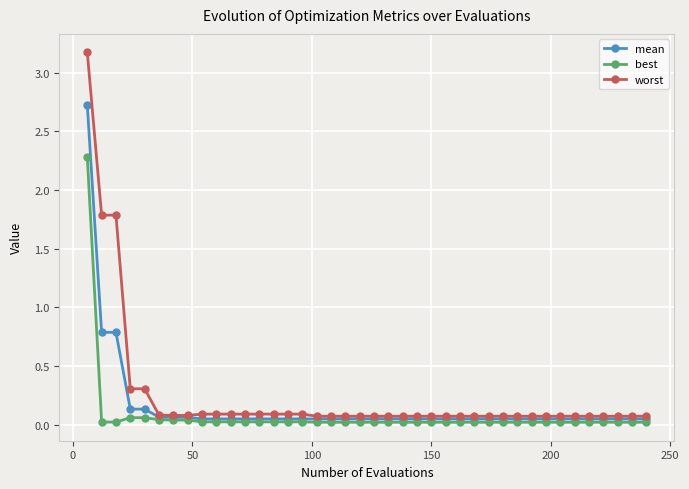

Which series has the largest range (max minus min)?

worst